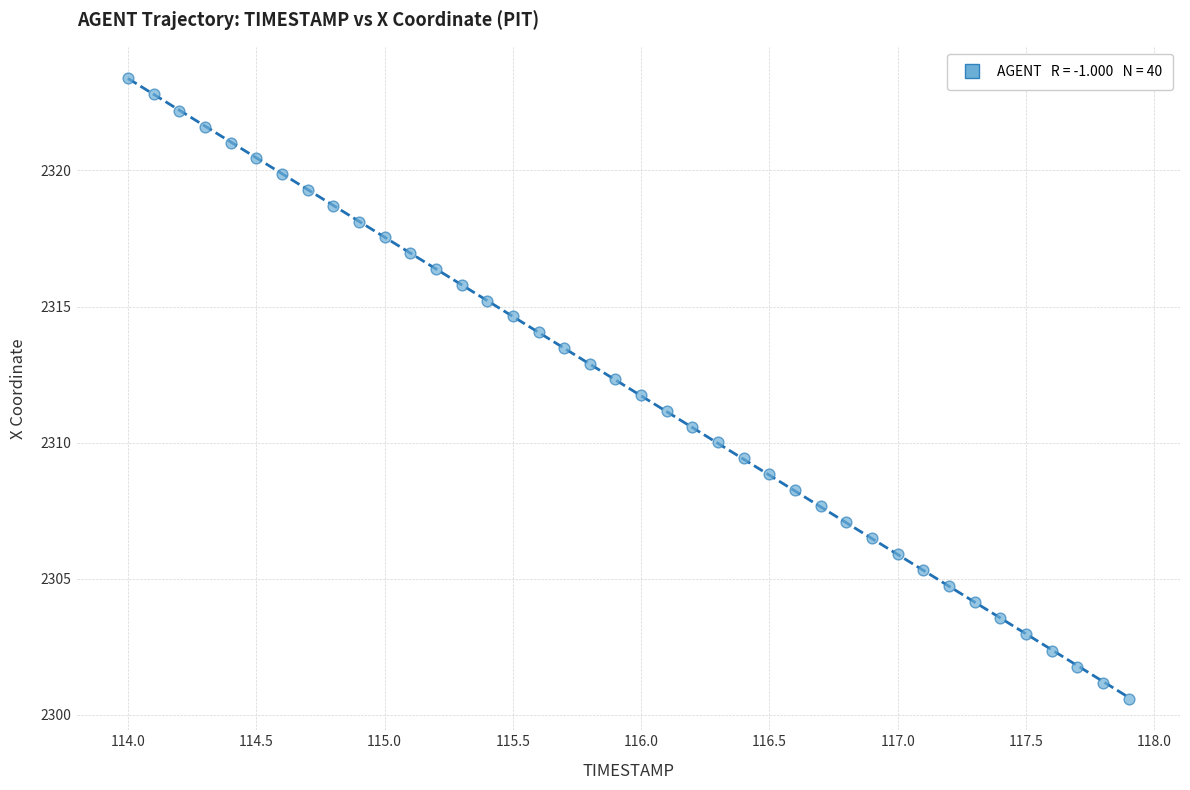

What is the range of Y values (max minus min)?

22.8